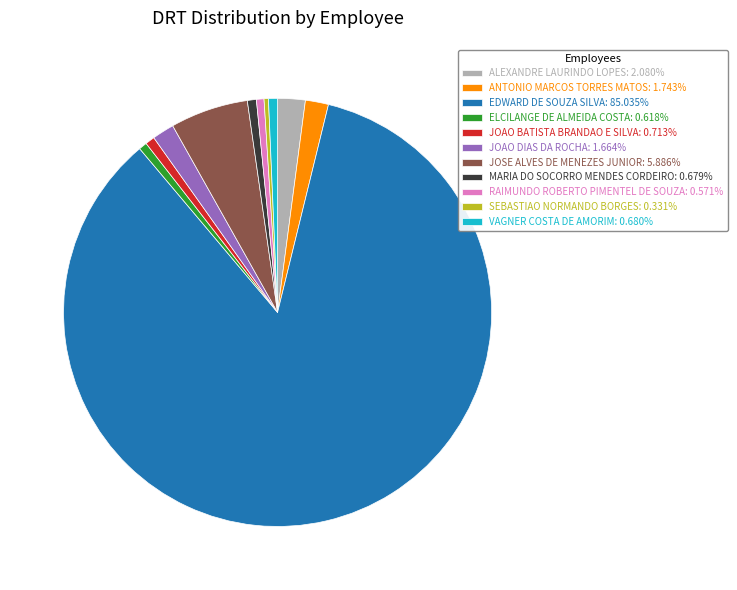

Combined, do RAIMUNDO ROBERTO PIMENTEL DE SOUZA and VAGNER COSTA DE AMORIM account for over 50%?

No